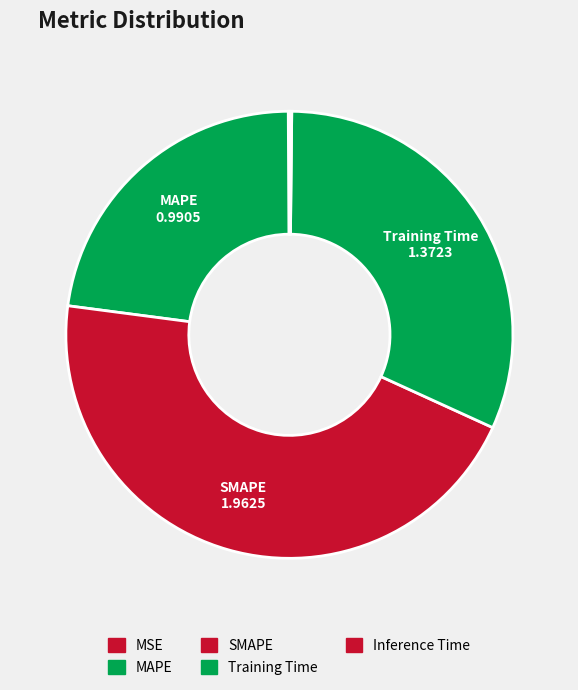

True or false: Inference Time accounts for 14% of the total.

False